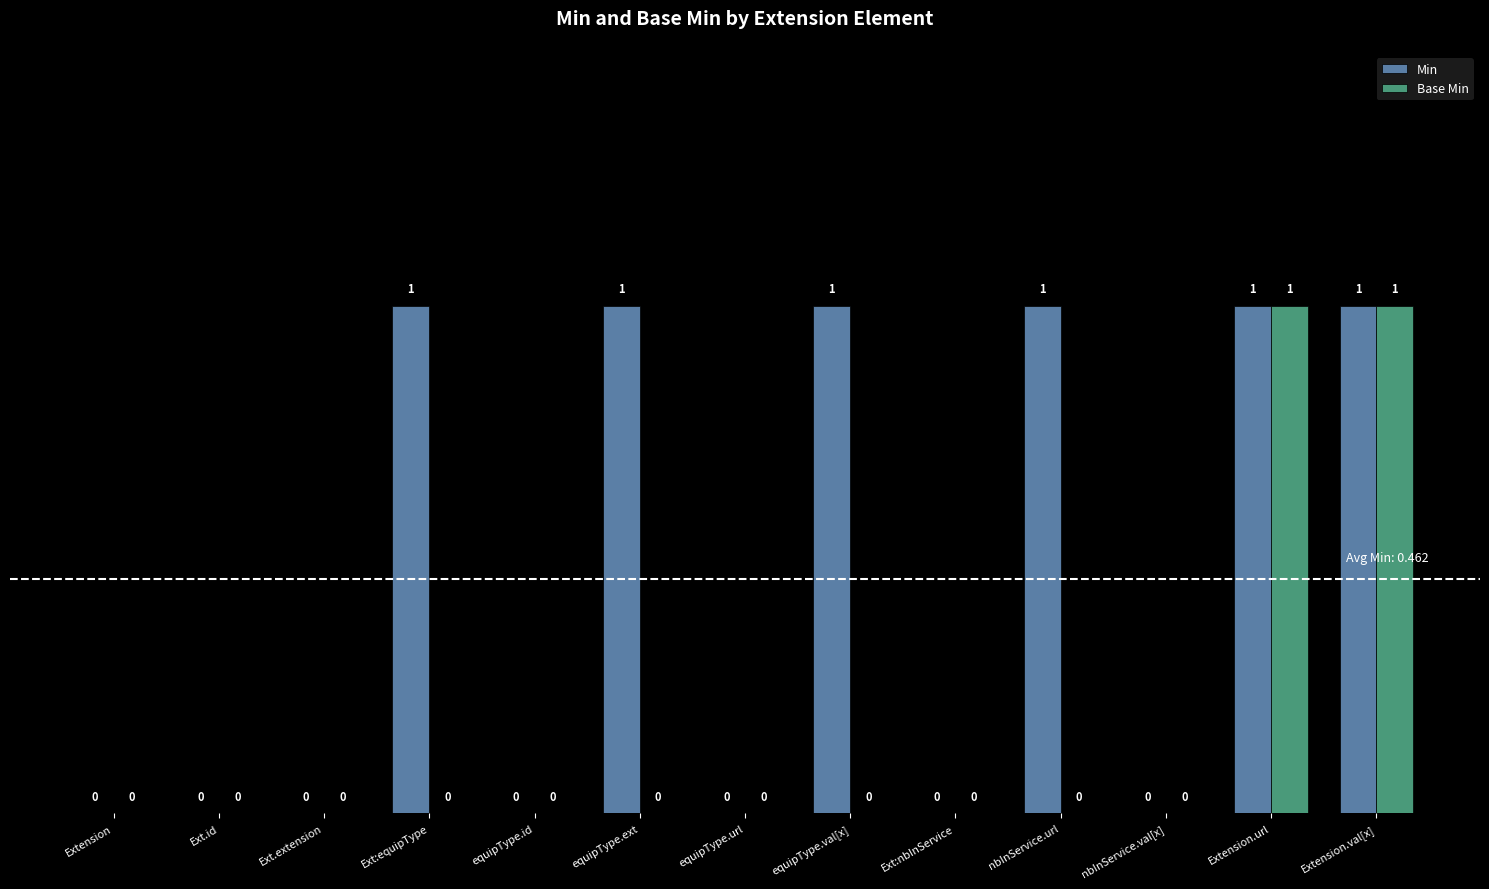

Which series has the largest total across all categories?

Min